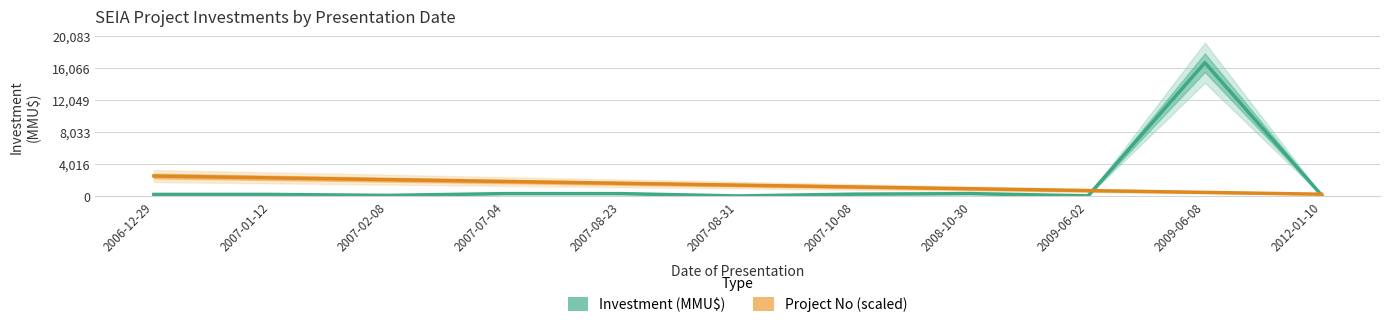

At how many categories does at least one series exceed 13891?

1